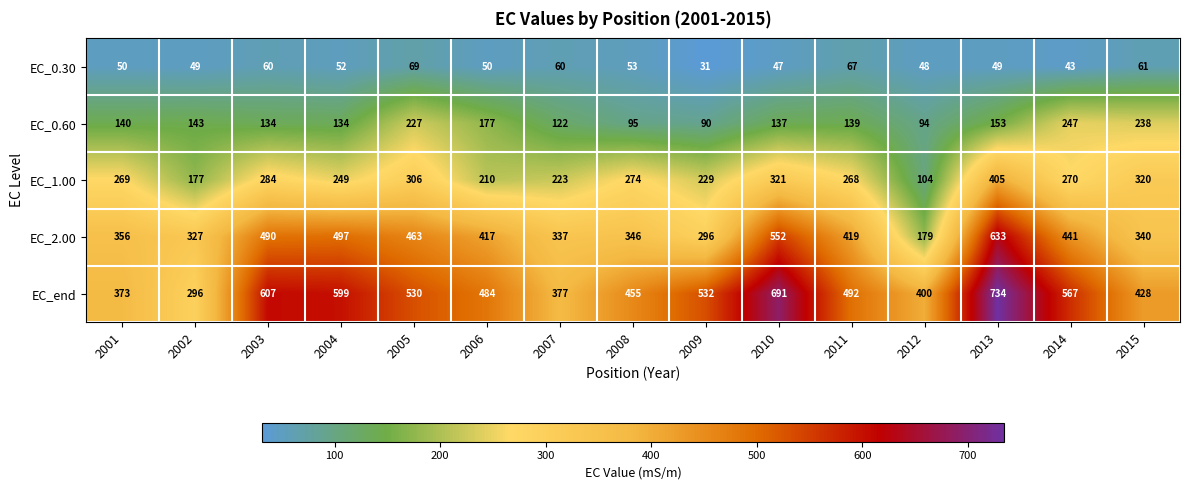

Is it true that EC_0.60 equals 140 at 2001?

True